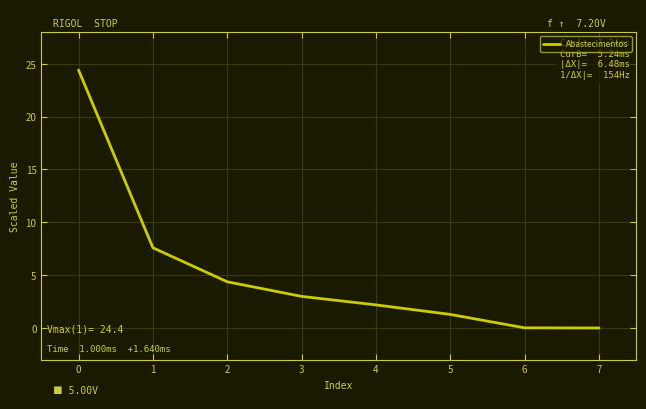

Is this an area chart (filled region under the line)?

No